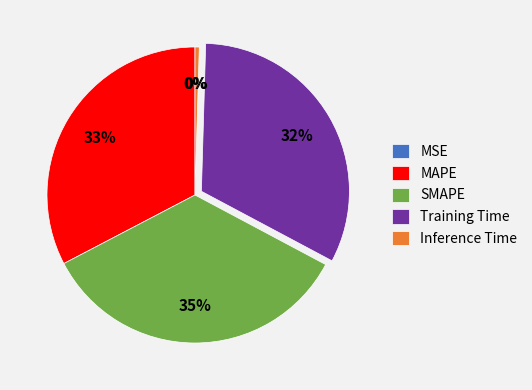

To the nearest percent, what is the combined percentage of Inference Time and SMAPE?

35%